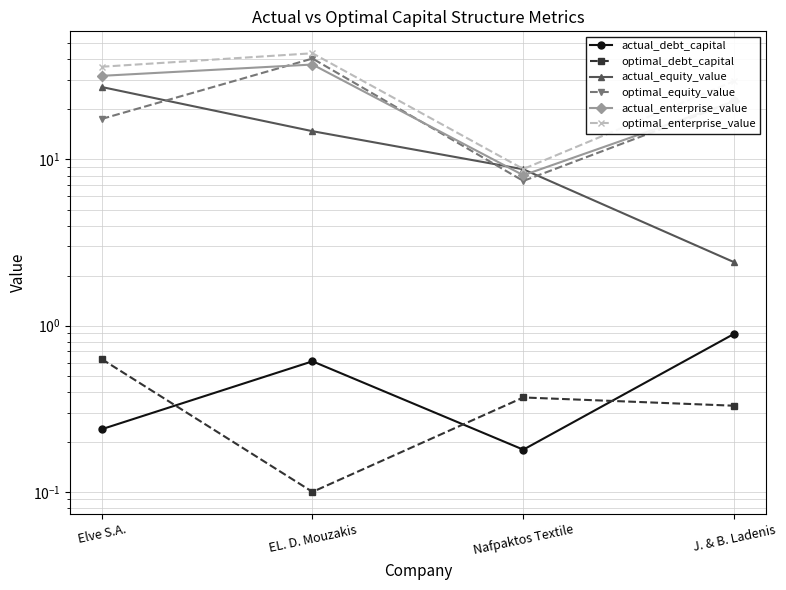

Which has a higher value, Elve S.A. or EL. D. Mouzakis?

EL. D. Mouzakis